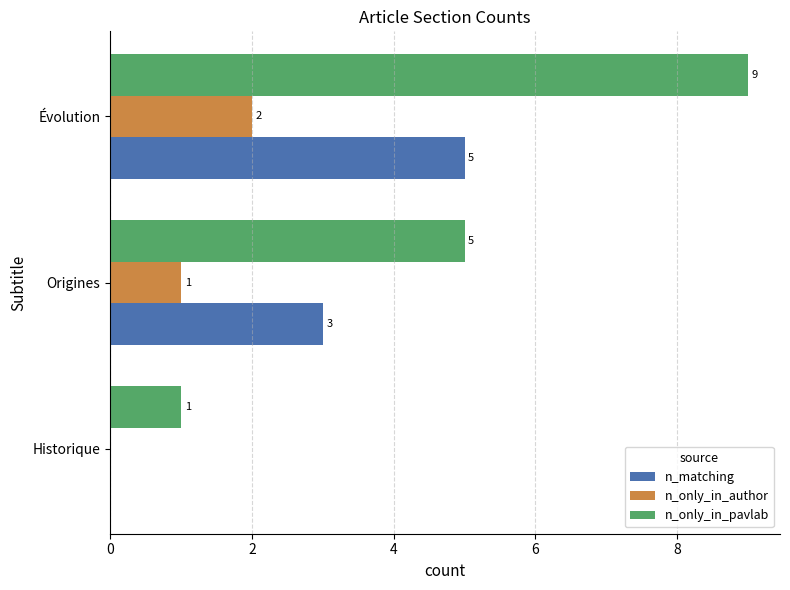

The n_matching series shows 5 at Évolution. True or false?

True